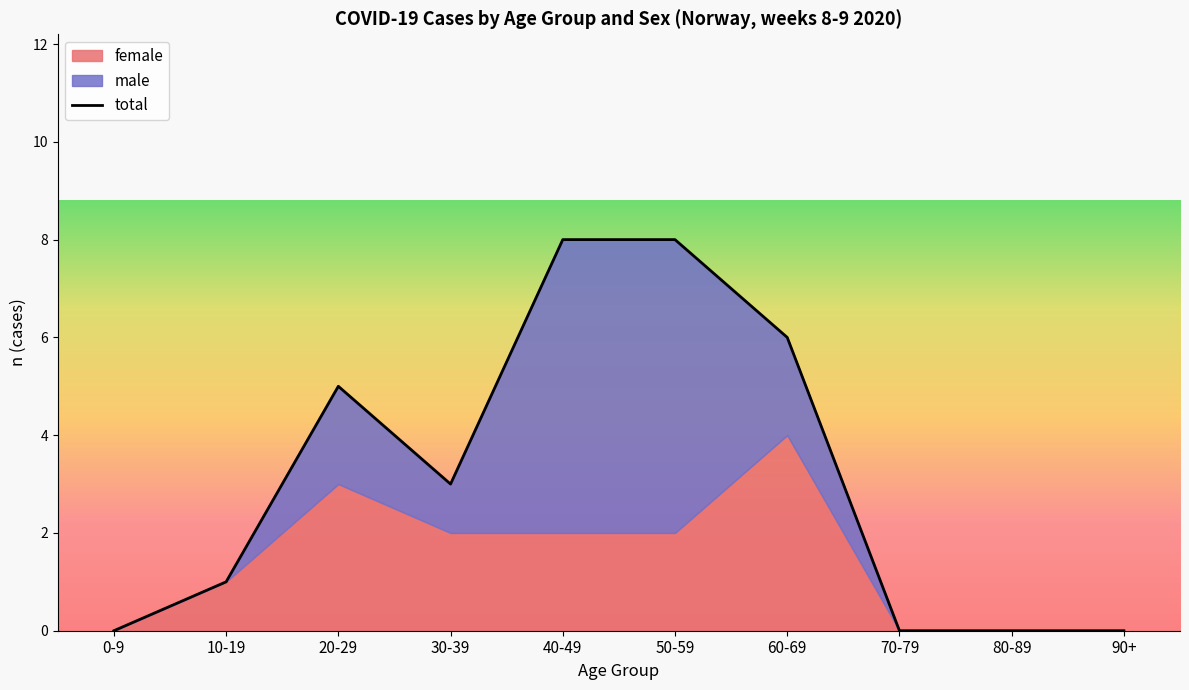

List the labels in order of value, largest first.

40-49, 50-59, 60-69, 20-29, 30-39, 10-19, 0-9, 70-79, 80-89, 90+